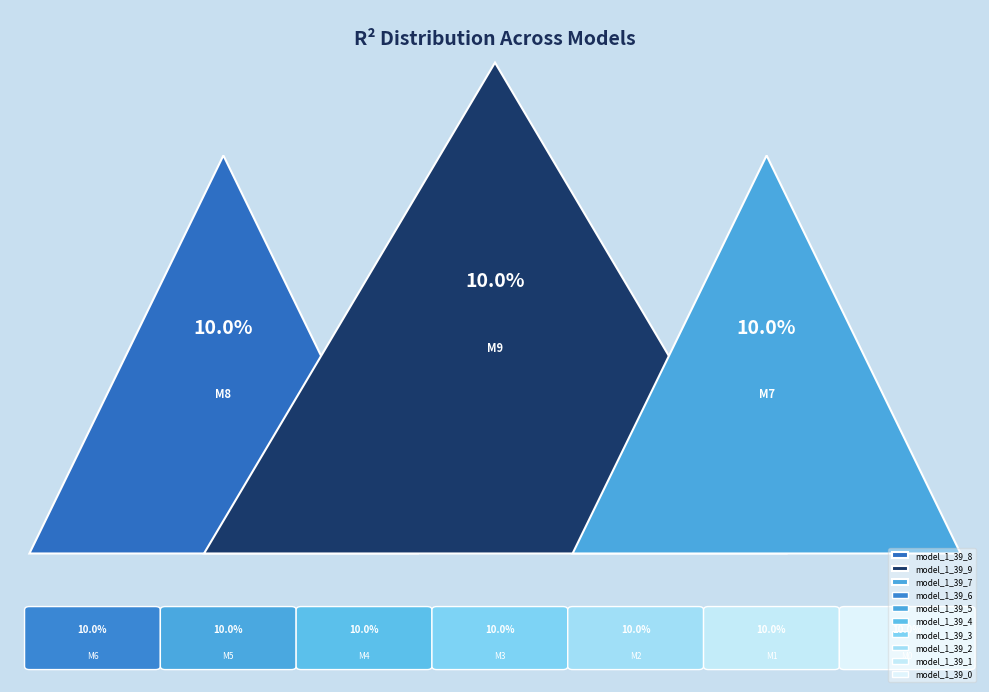

How many slices are in this pie chart?

10